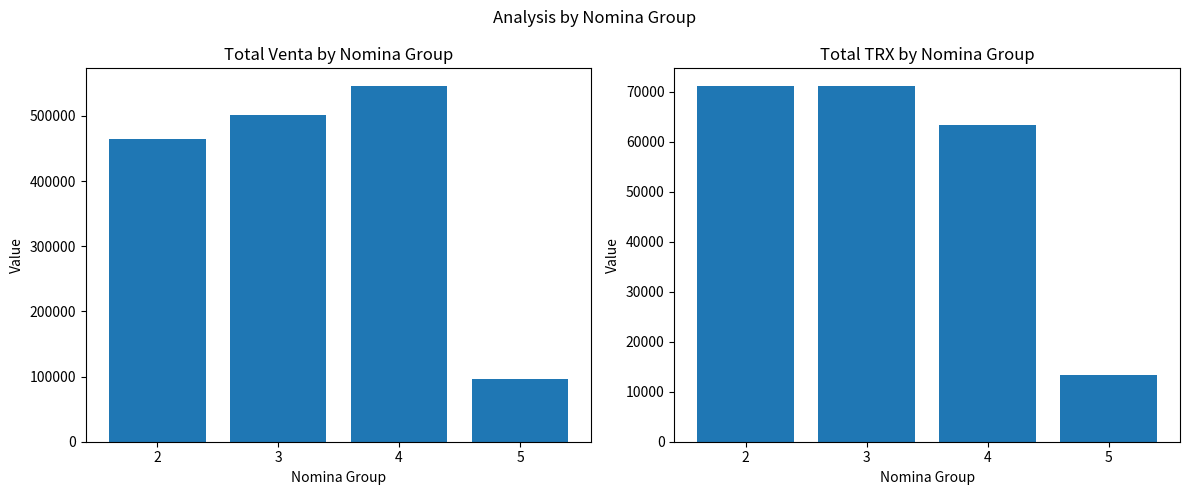

Reading right to left, list all the values displayed in this chart.

venta: 5=96757.0	4=545662.8	3=501439.3	2=465101.9
trx: 5=13293.0	4=63390.0	3=71130.0	2=71131.0